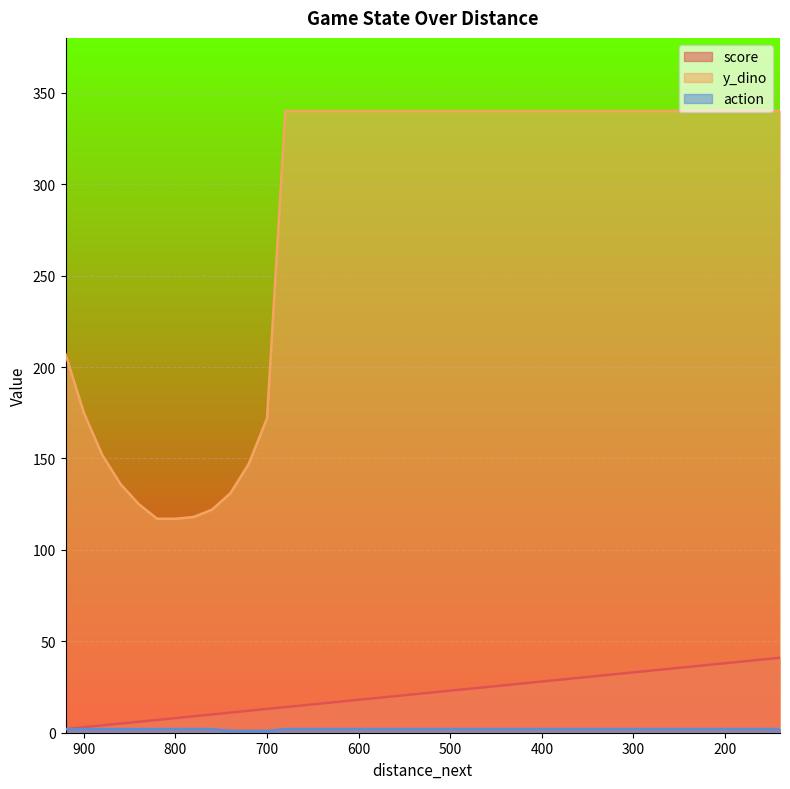

Reading right to left, extract all data points from this chart.

score: 140=41	160=40	180=39	200=38	220=37	240=36	260=35	280=34	300=33	320=32	340=31	360=30	380=29	400=28	420=27	440=26	460=25	480=24	500=23	520=22	540=21	560=20	580=19	600=18	620=17	640=16	660=15	680=14	700=13	720=12	740=11	760=10	780=9	800=8	820=7	840=6	860=5	880=4	900=3	920=2
y_dino: 140=340	160=340	180=340	200=340	220=340	240=340	260=340	280=340	300=340	320=340	340=340	360=340	380=340	400=340	420=340	440=340	460=340	480=340	500=340	520=340	540=340	560=340	580=340	600=340	620=340	640=340	660=340	680=340	700=172	720=147	740=131	760=122	780=118	800=117	820=117	840=125	860=136	880=152	900=175	920=207
action: 140=2	160=2	180=2	200=2	220=2	240=2	260=2	280=2	300=2	320=2	340=2	360=2	380=2	400=2	420=2	440=2	460=2	480=2	500=2	520=2	540=2	560=2	580=2	600=2	620=2	640=2	660=2	680=2	700=1	720=1	740=1	760=2	780=2	800=2	820=2	840=2	860=2	880=2	900=2	920=2